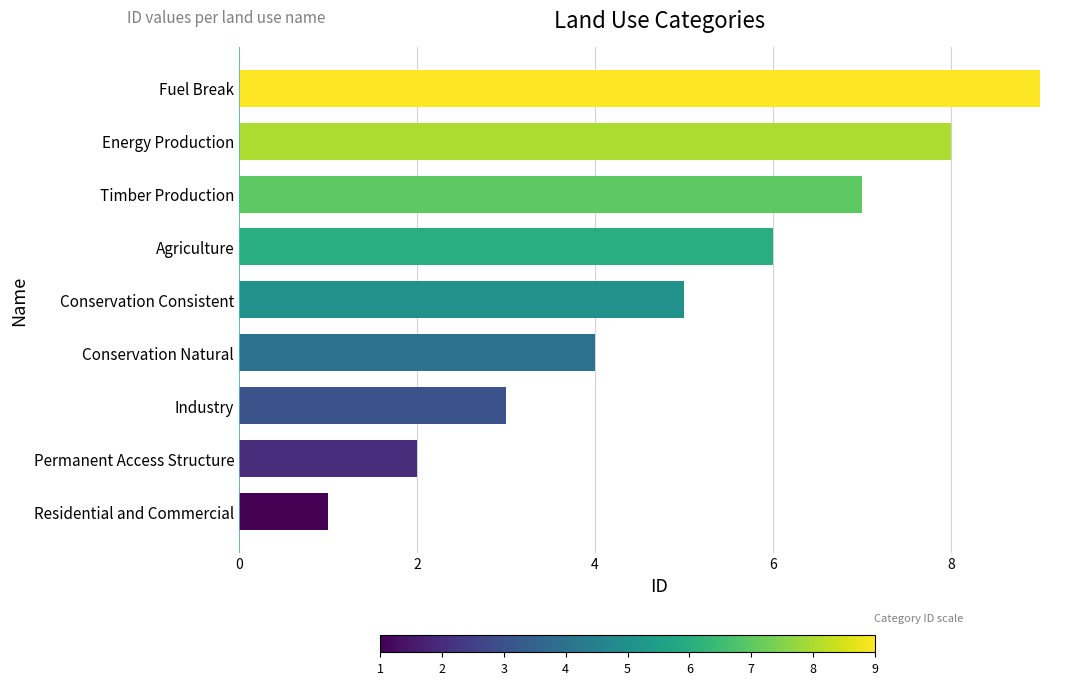

Where is the data nearest to the value 5?

Conservation Consistent